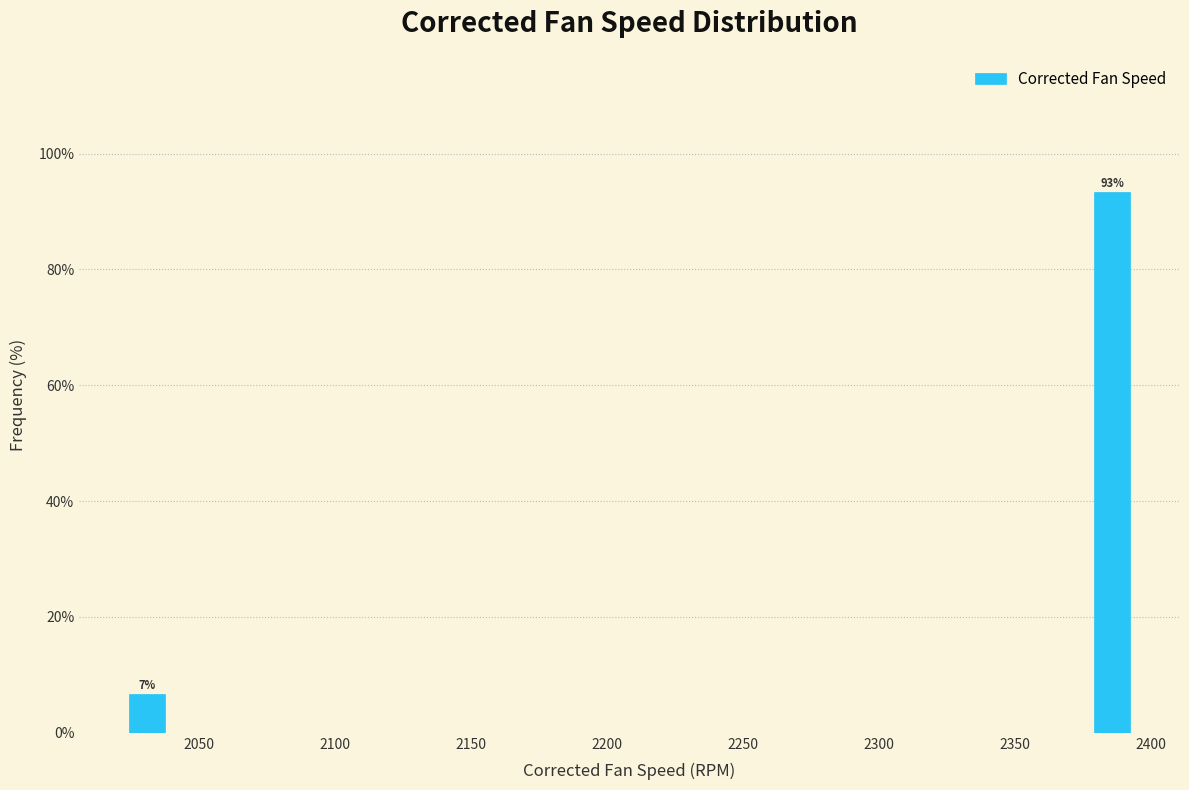

Around what value on the x-axis is the tallest bar? Give the approximate position of its centre, as read against the axis.

2385